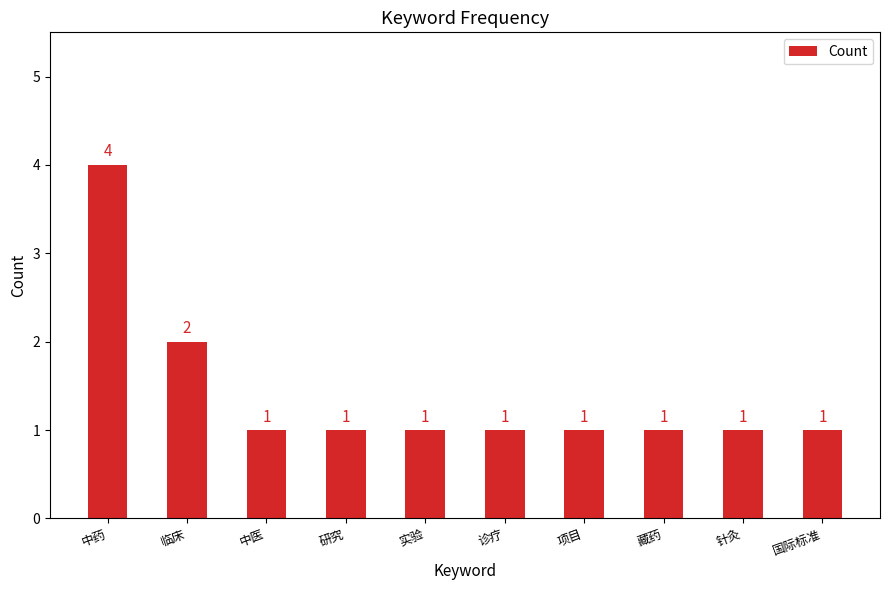

Are the bars horizontal?

No